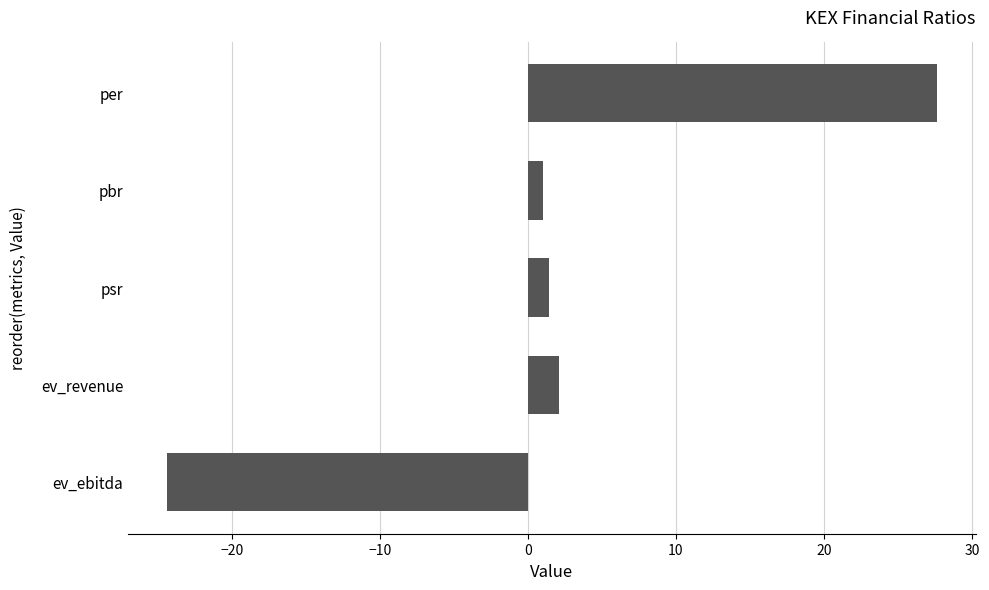

Count the number of data series in this chart.

1